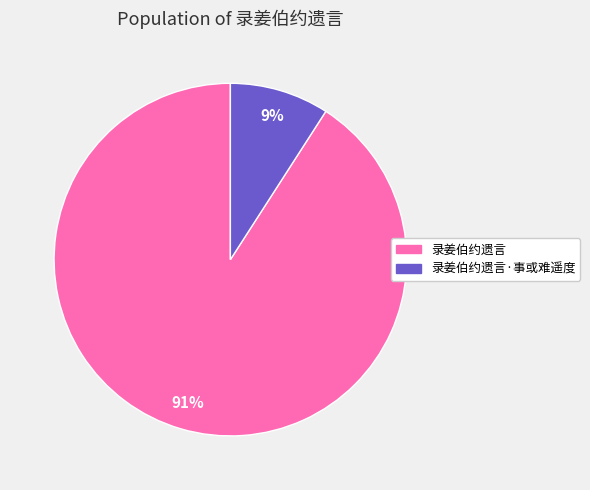

How many slices are in this pie chart?

2